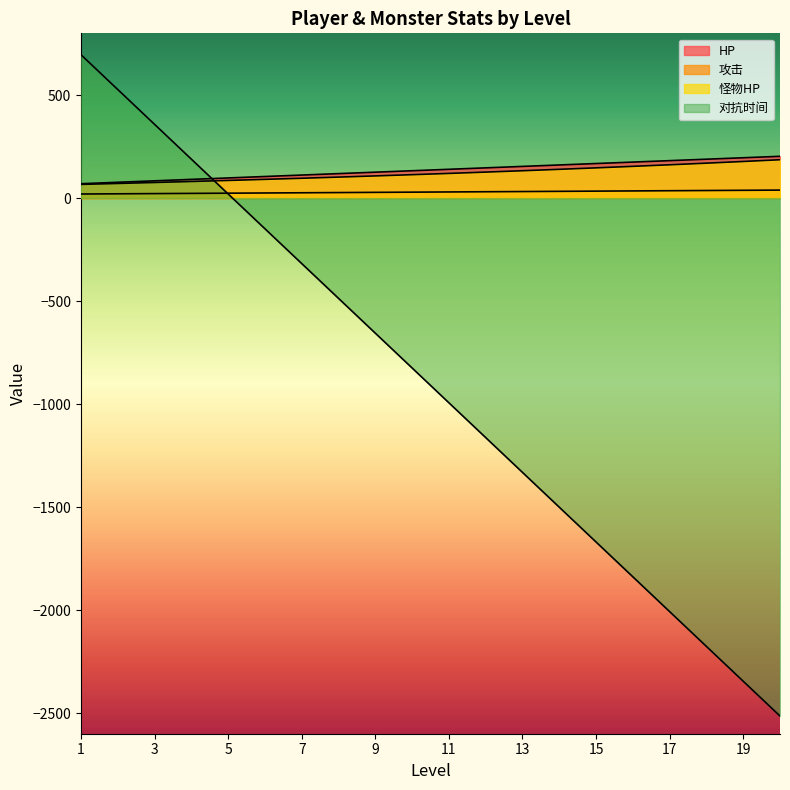

How many negative values does the 对抗时间 series have?

15